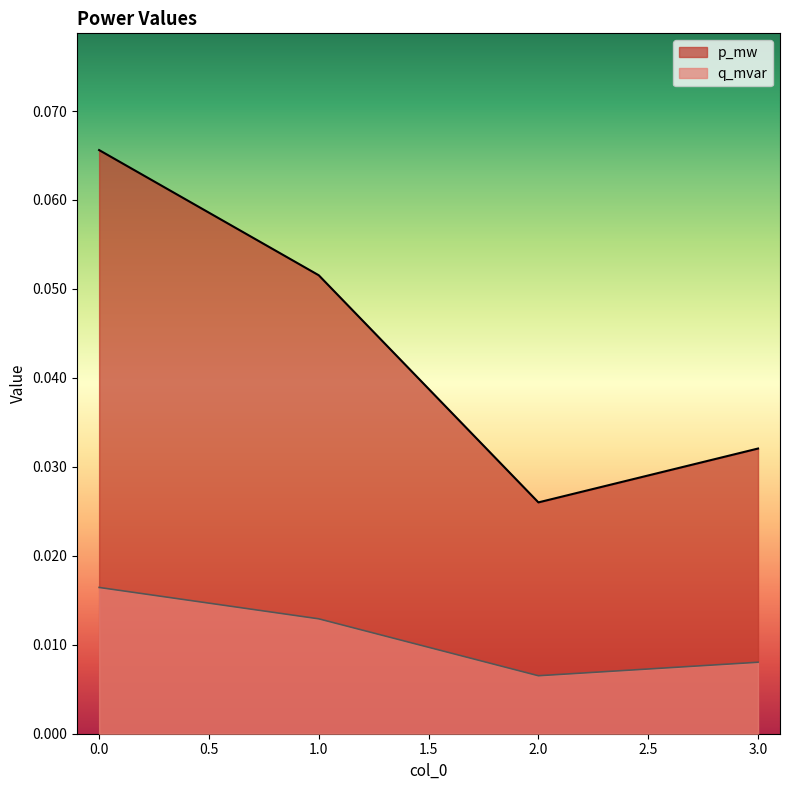

Which series changed the most between 0.0 and 2.0?

p_mw